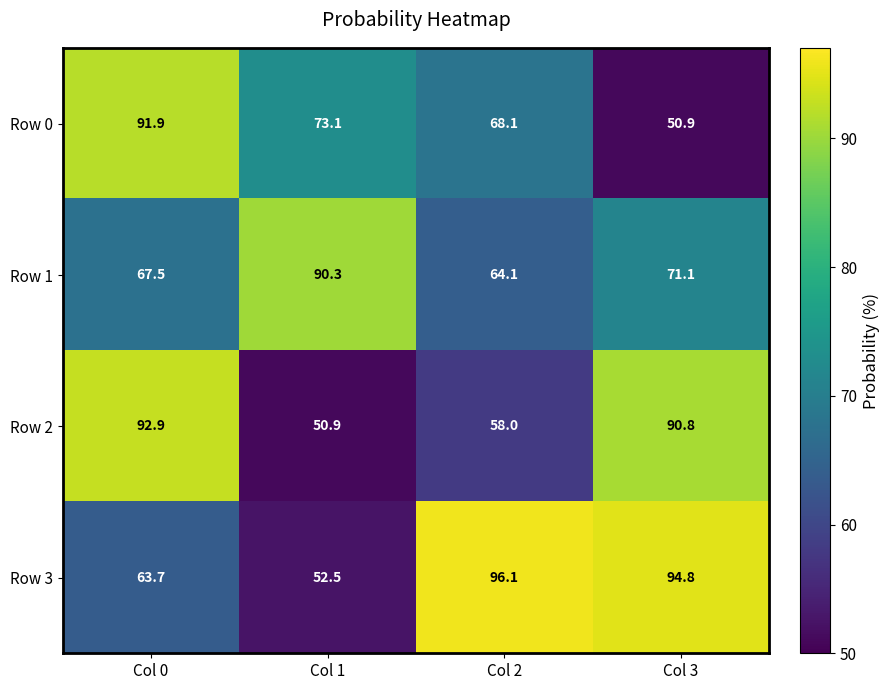

At which label does Row 2 reach its minimum?

Col 1